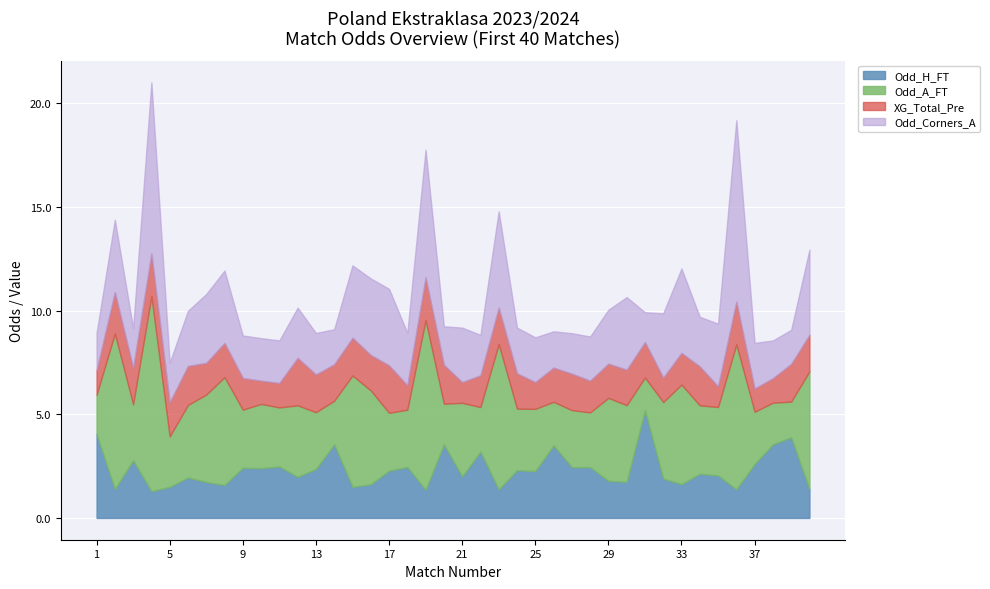

True or false: Odd_H_FT has a value of 1.8 at 29.

True